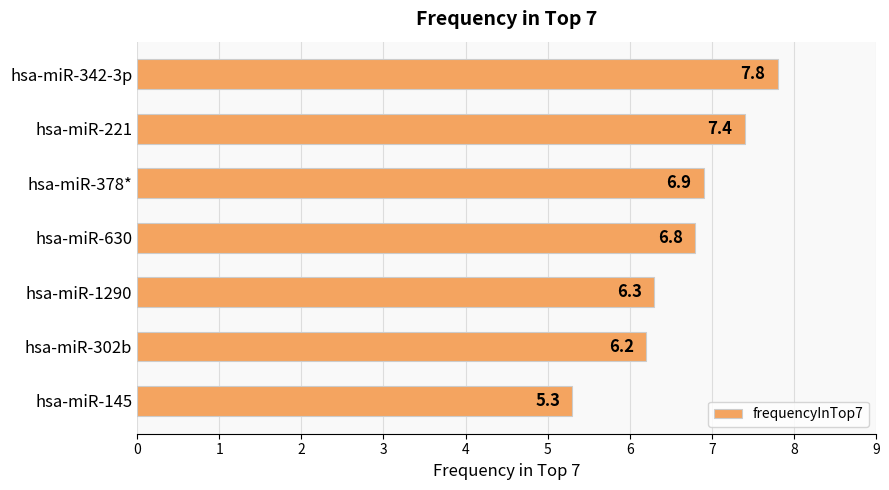

What is the sum of all values?

46.7